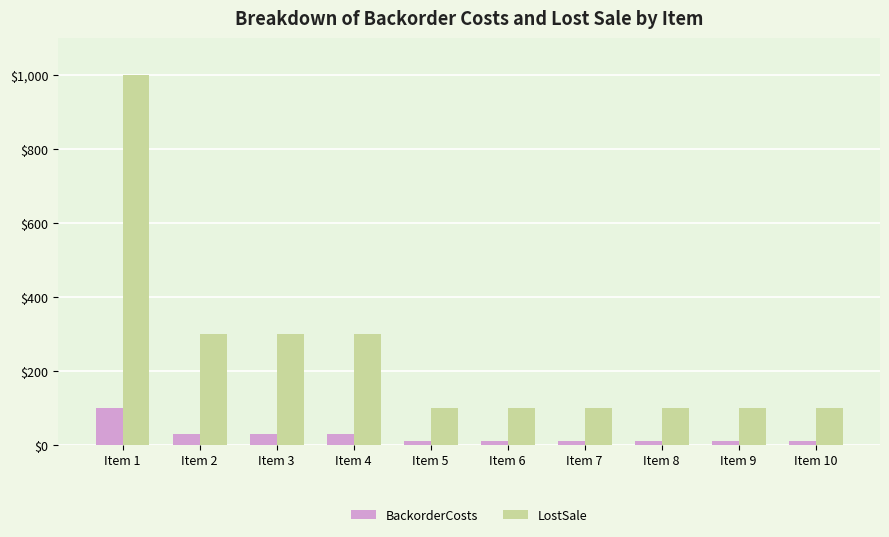

List the series in order of their peak value, highest first.

LostSale, BackorderCosts